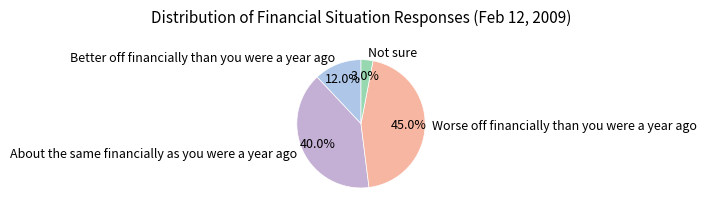

To the nearest percent, what is the average slice percentage?

25%